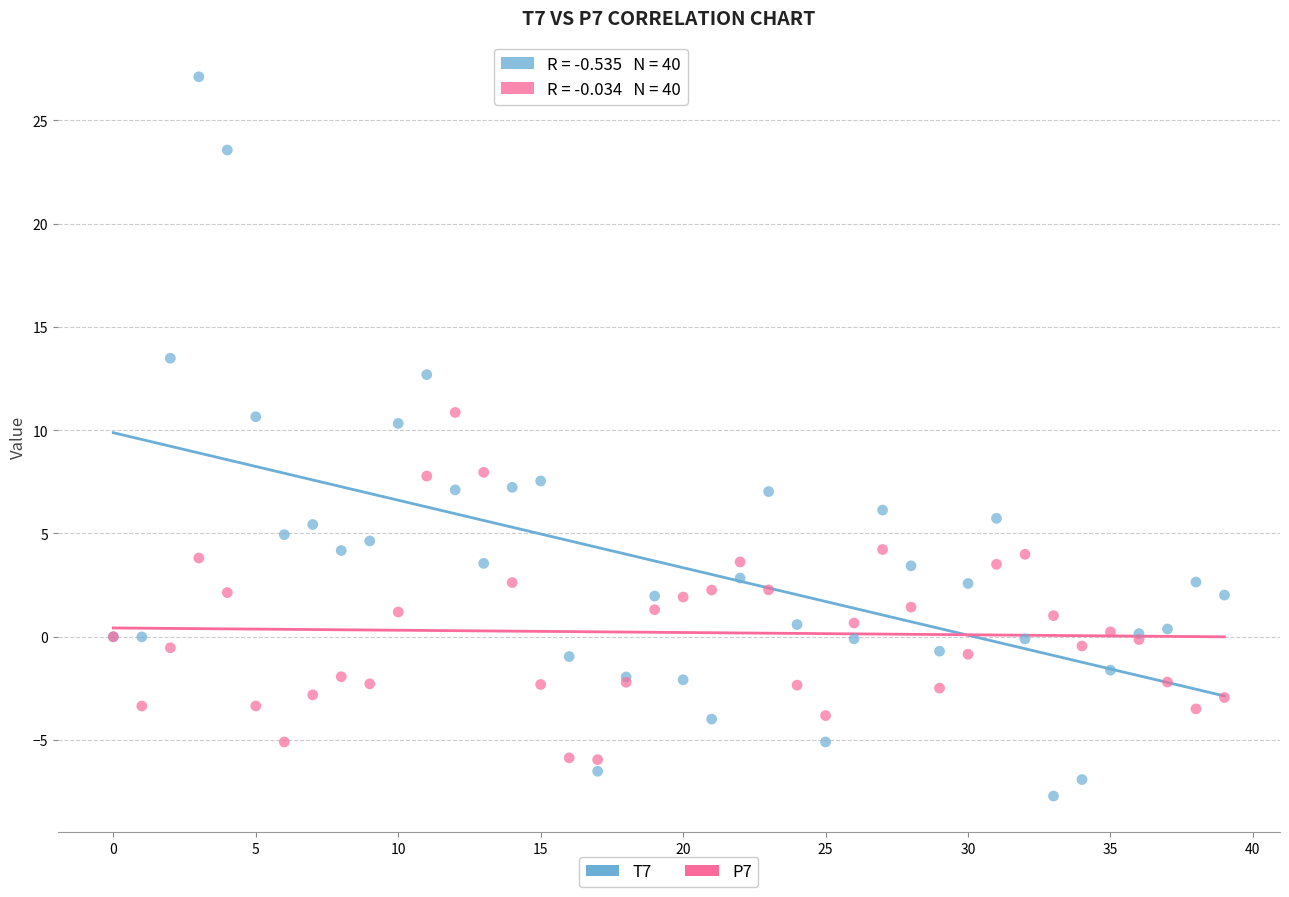

Which series reaches the minimum Y coordinate?

T7